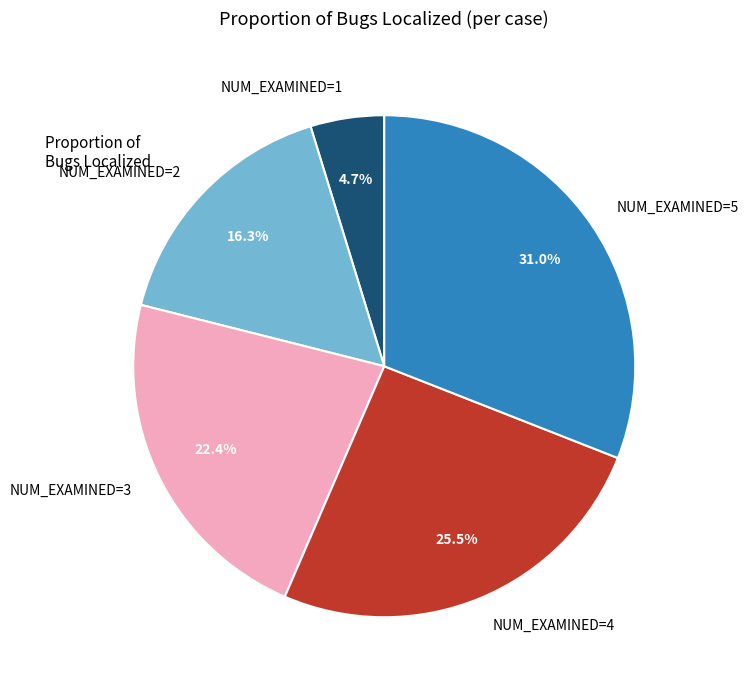

How many segments does this pie chart have?

5